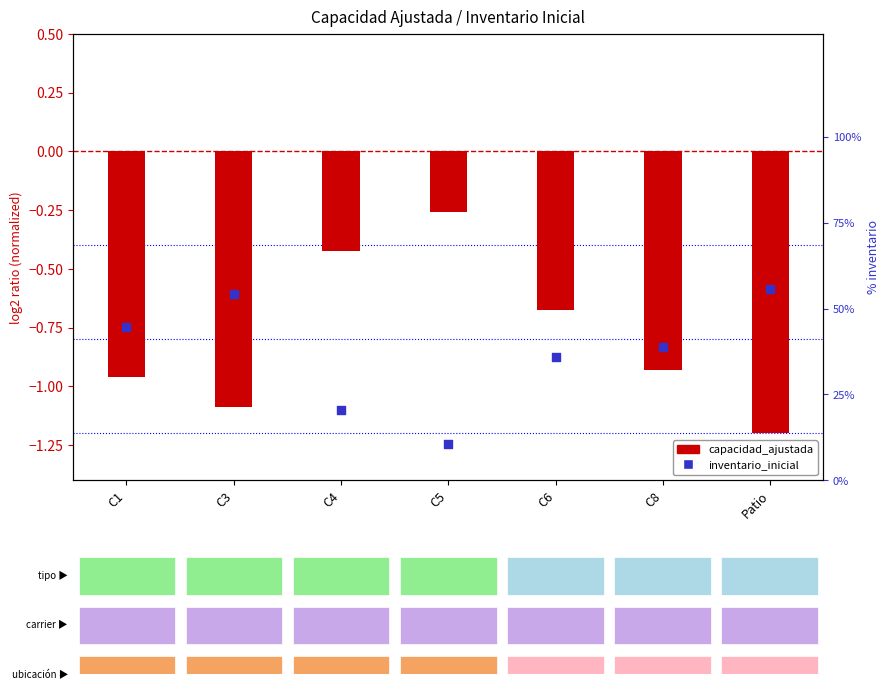

What is the change in value from C1 to C3?

+9.6